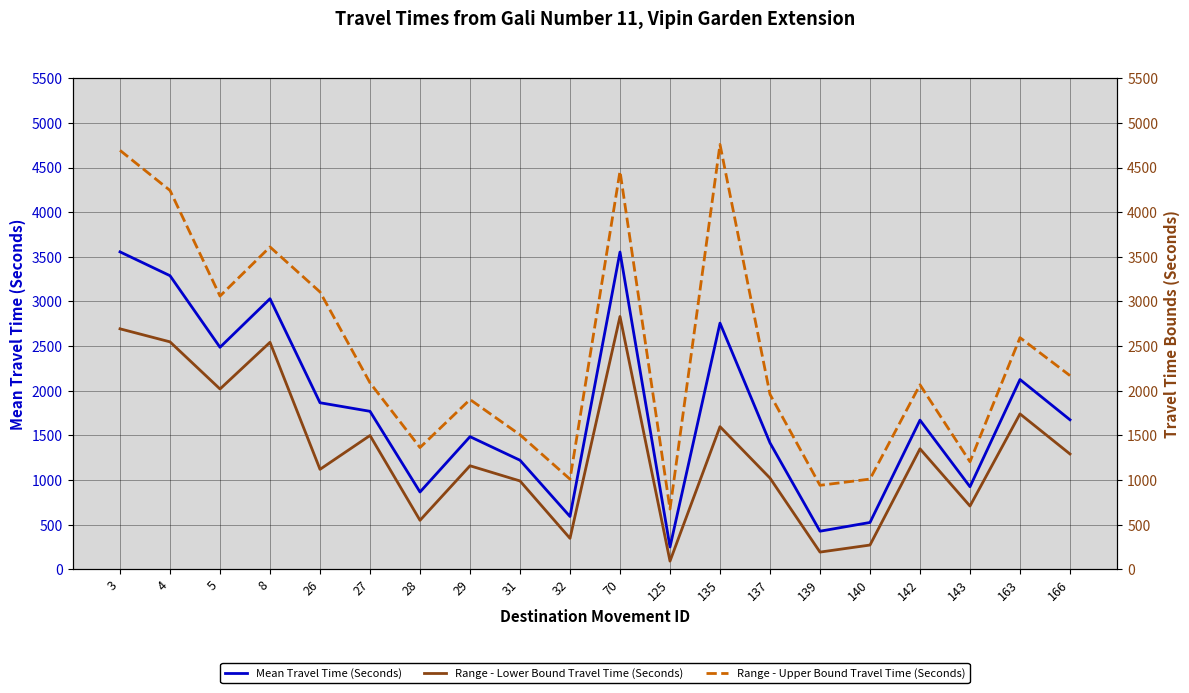

How many data points in Range - Upper Bound Travel Time (Seconds) are less than 2088?

10